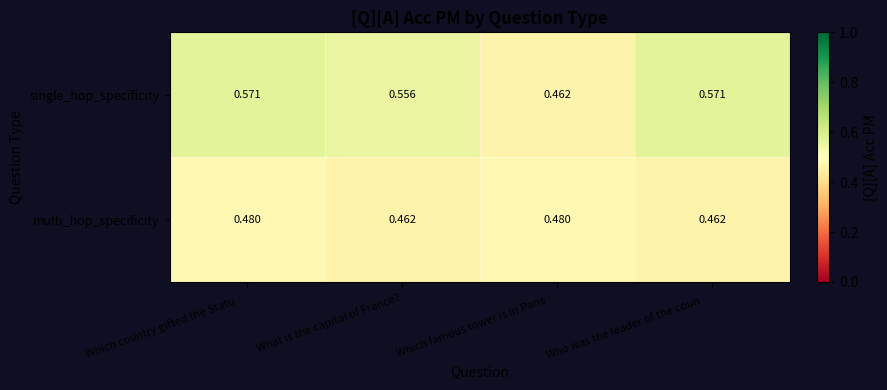

Where is single_hop_specificity nearest to the value 0?

Which famous tower is in Paris…